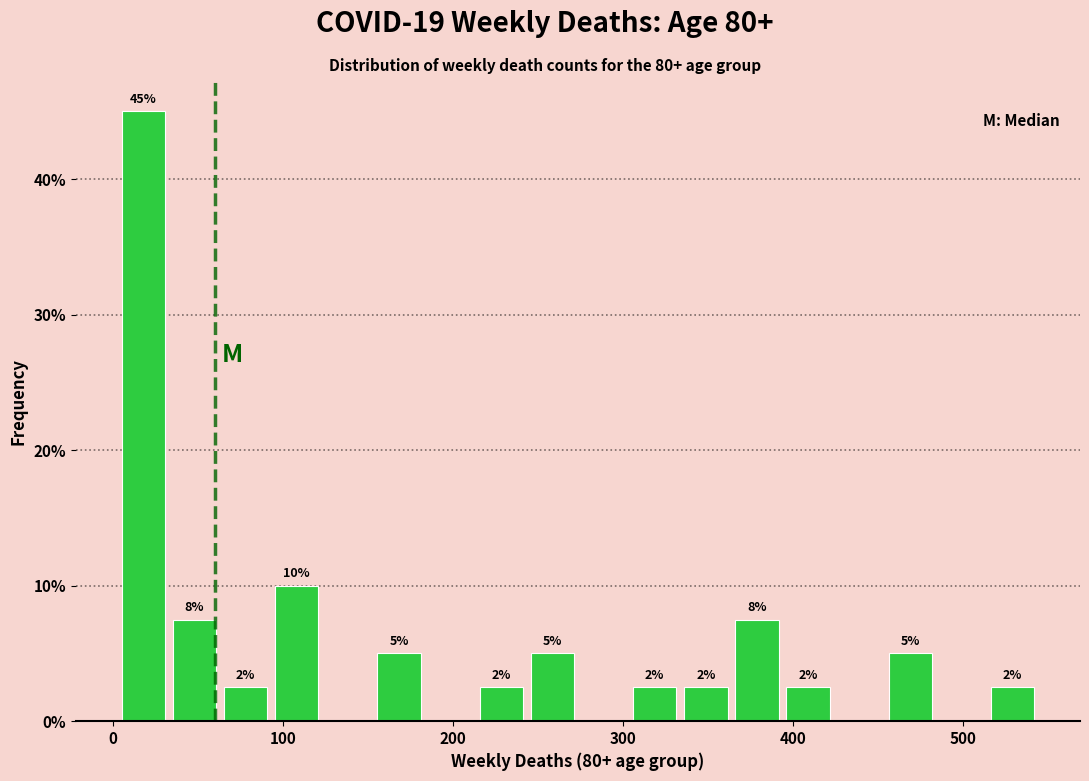

Around what value on the x-axis is the tallest bar? Give the approximate position of its centre, as read against the axis.

20